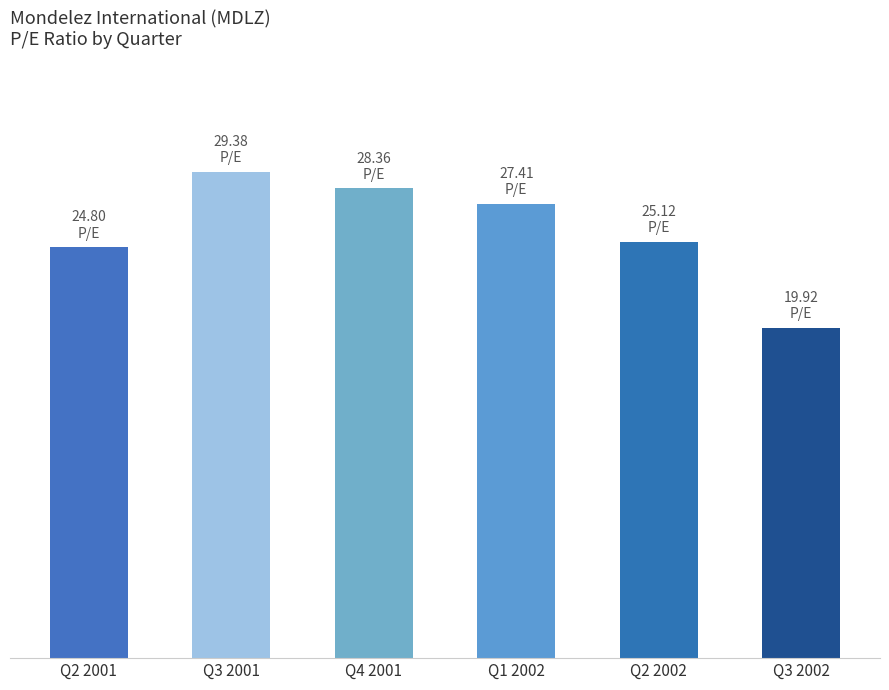

What is the difference between the maximum and minimum values?

9.5